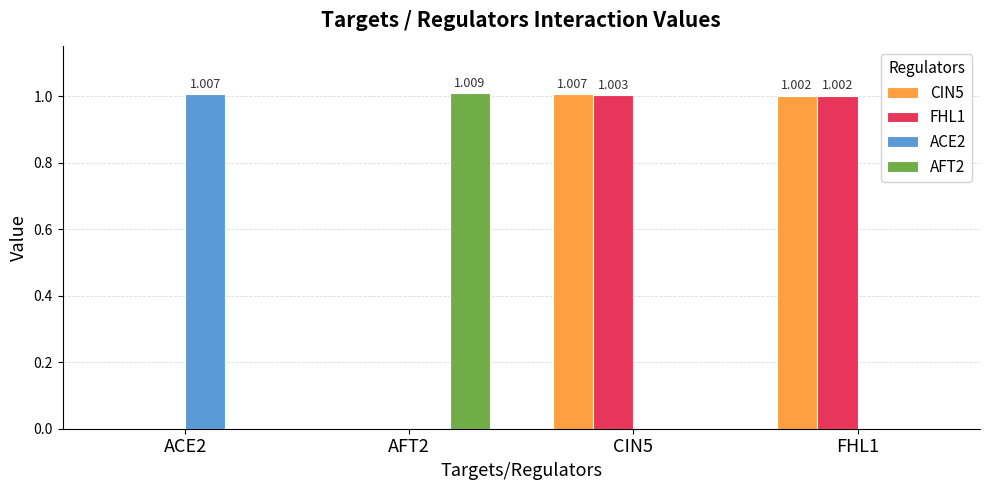

How many values in the CIN5 series exceed 1?

2